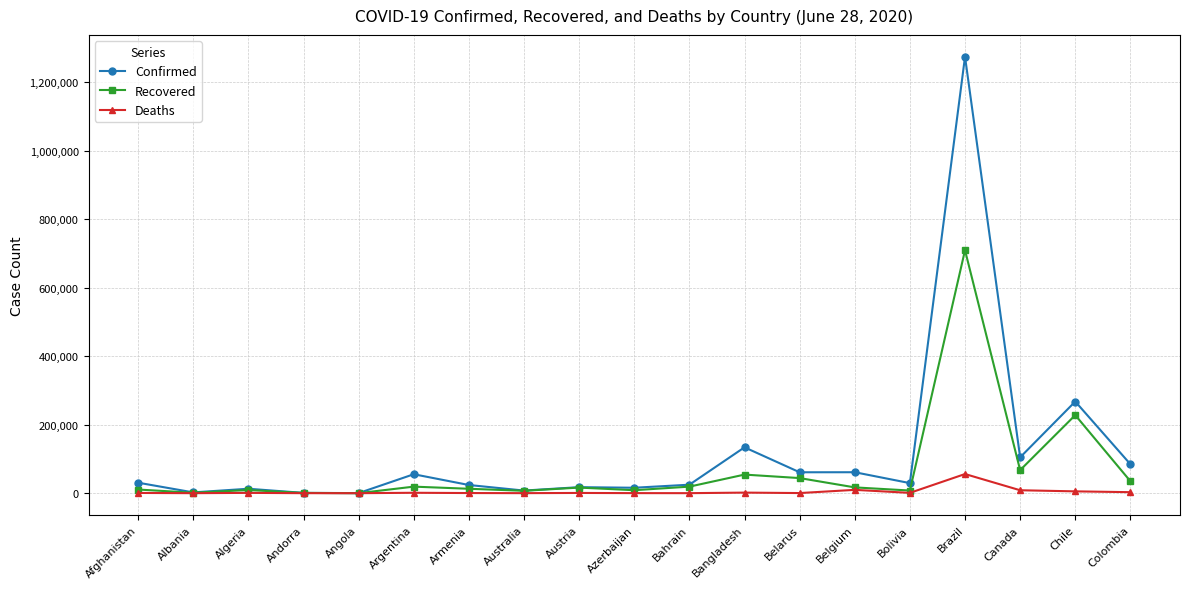

At which category is the sum across all series the highest?

Brazil